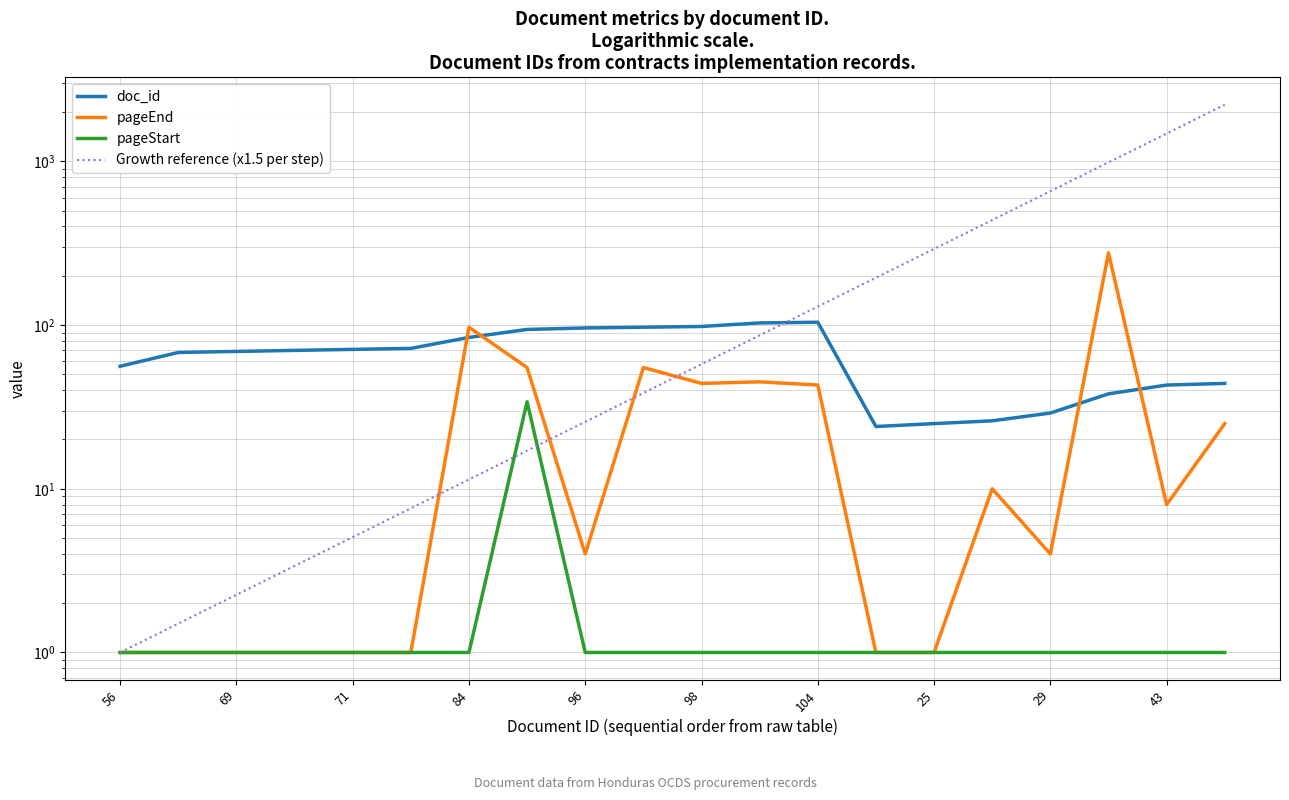

Reading left to right, extract all data points from this chart.

doc_id: 56.0	68.0	69.0	70.0	71.0	72.0	84.0	94.0	96.0	97.0	98.0	103.0	104.0	24.0	25.0	26.0	29.0	38.0	43.0	44.0
pageEnd: 1.0	1.0	1.0	1.0	1.0	1.0	97.0	55.0	4.0	55.0	44.0	45.0	43.0	1.0	1.0	10.0	4.0	276.0	8.0	25.0
pageStart: 1.0	1.0	1.0	1.0	1.0	1.0	1.0	34.0	1.0	1.0	1.0	1.0	1.0	1.0	1.0	1.0	1.0	1.0	1.0	1.0
Growth reference (x1.5 per step): 1.0	1.5	2.2	3.4	5.1	7.6	11.4	17.1	25.6	38.4	57.7	86.5	129.7	194.6	291.9	437.9	656.8	985.3	1477.9	2216.8